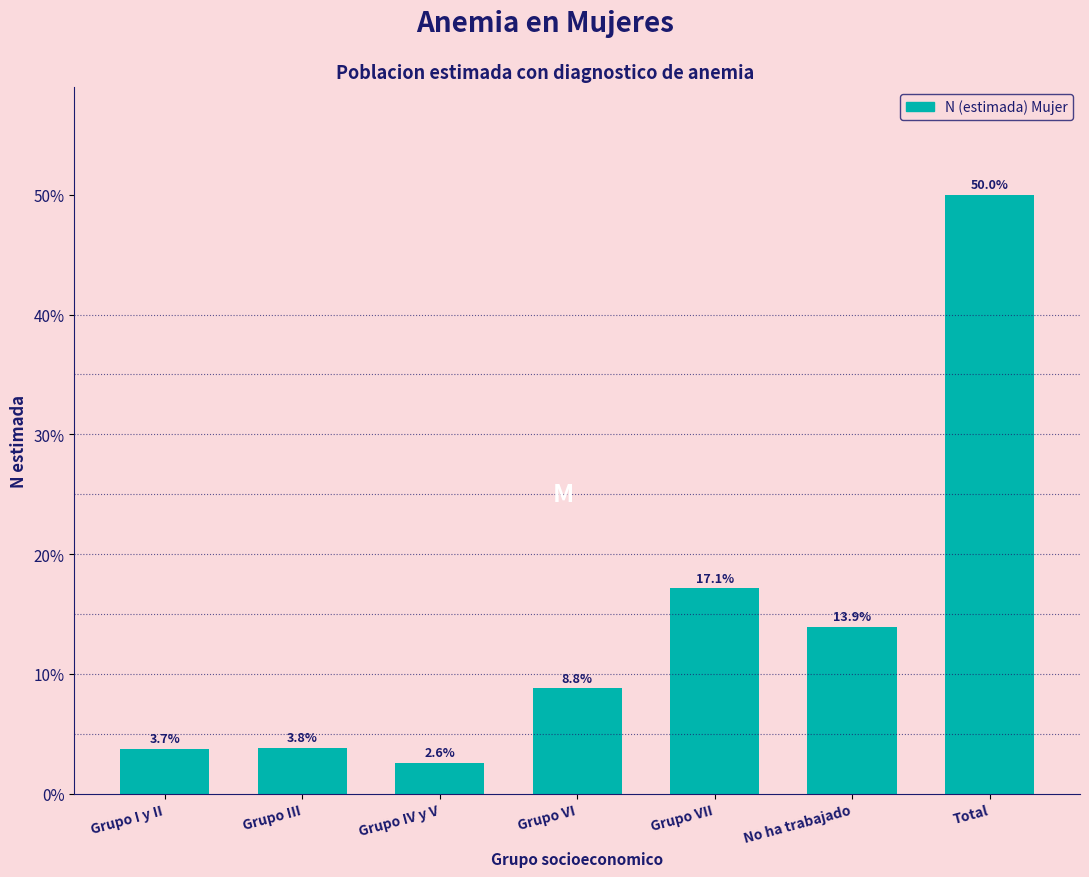

Reading left to right, what are all the values shown in this chart?

3.7	3.8	2.6	8.8	17.1	13.9	50.0